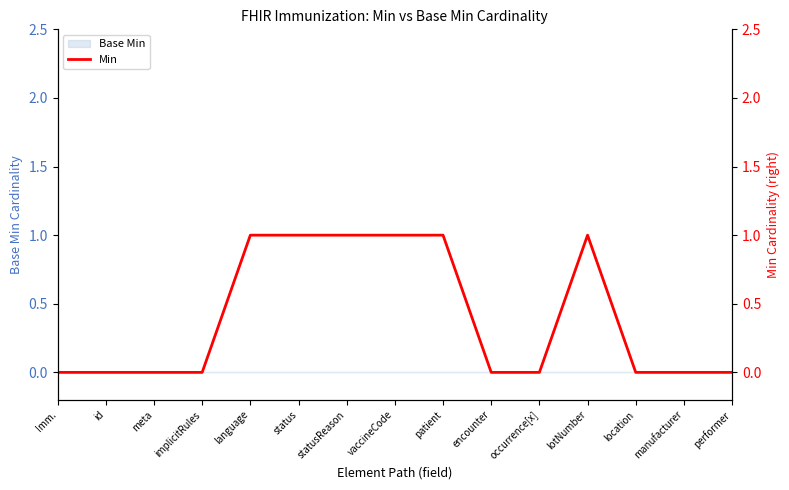

Rank the categories by value from lowest to highest.

Imm., id, meta, implicitRules, encounter, occurrence[x], location, manufacturer, performer, language, status, statusReason, vaccineCode, patient, lotNumber